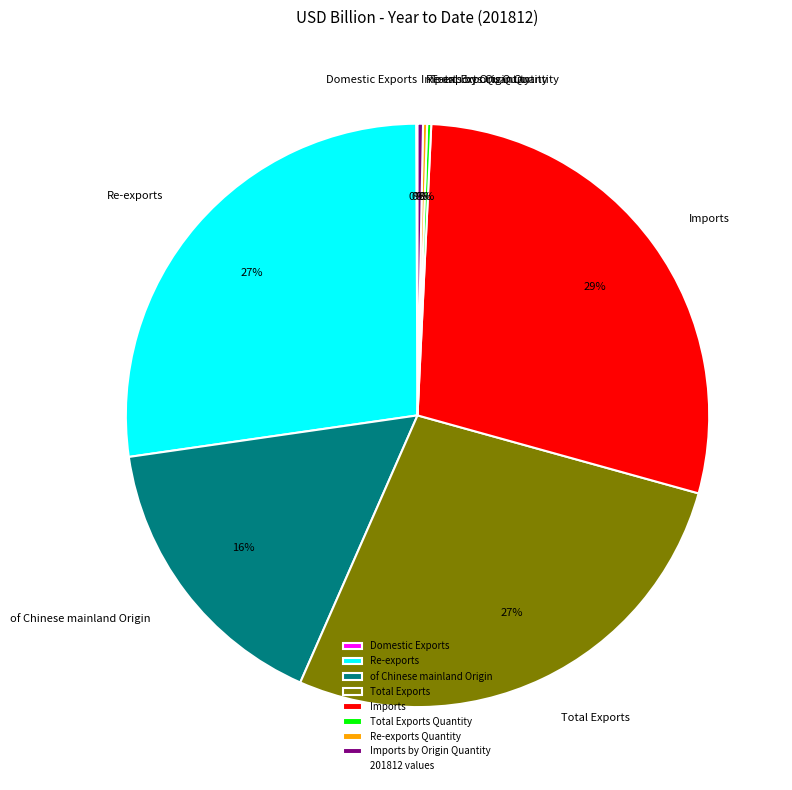

To the nearest percent, what is the difference between the Imports by Origin Quantity and Re-exports slice percentages?

27%